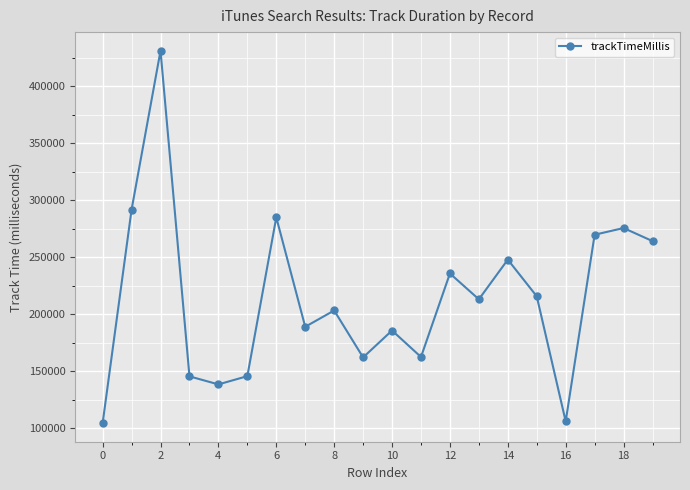

How many data points does each series have?

20